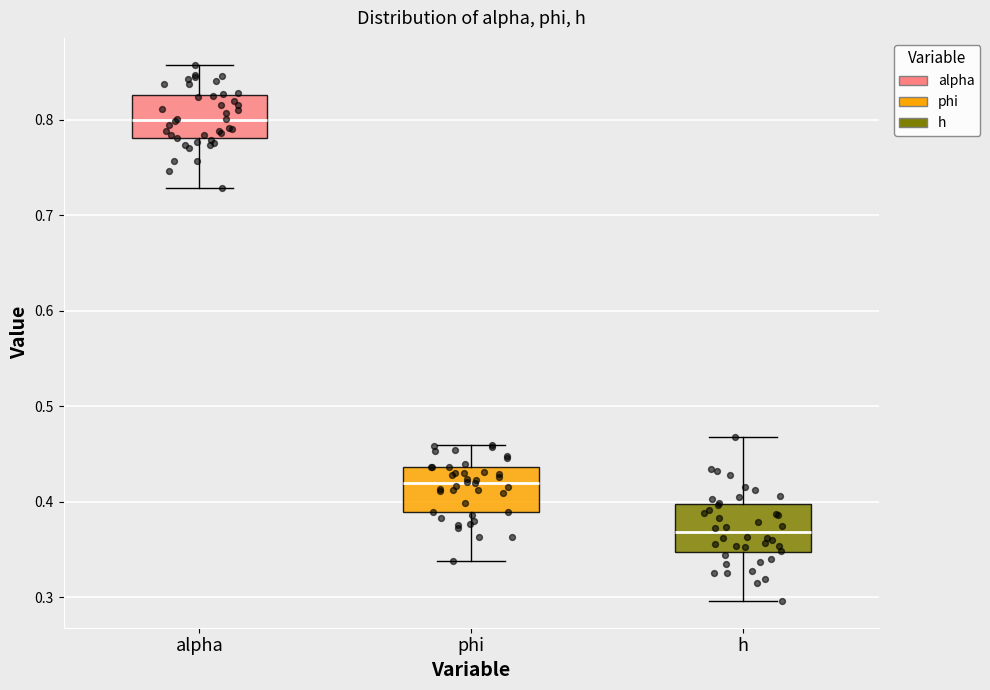

Reading left to right, read every box against the y-axis: the position of its median line, the range the box covers, and the ends of its whiskers. The values are not printed on the chart, so give them approximately, as read against the axis.

alpha: median 0.80, box 0.78 to 0.83, whiskers 0.73 to 0.86
phi: median 0.42, box 0.39 to 0.44, whiskers 0.34 to 0.46
h: median 0.37, box 0.35 to 0.40, whiskers 0.30 to 0.47